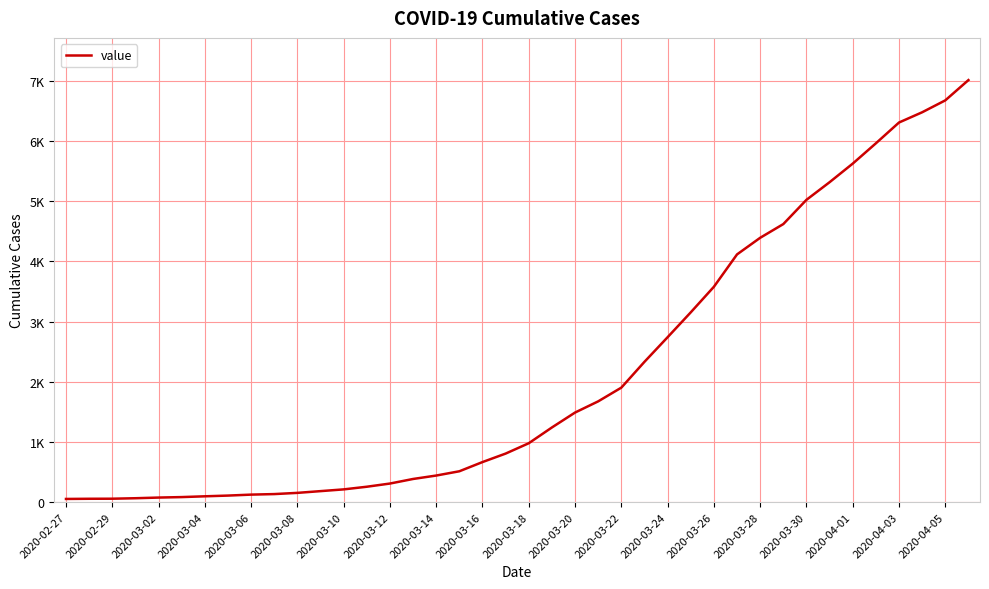

What is the maximum value shown in the chart?

7013